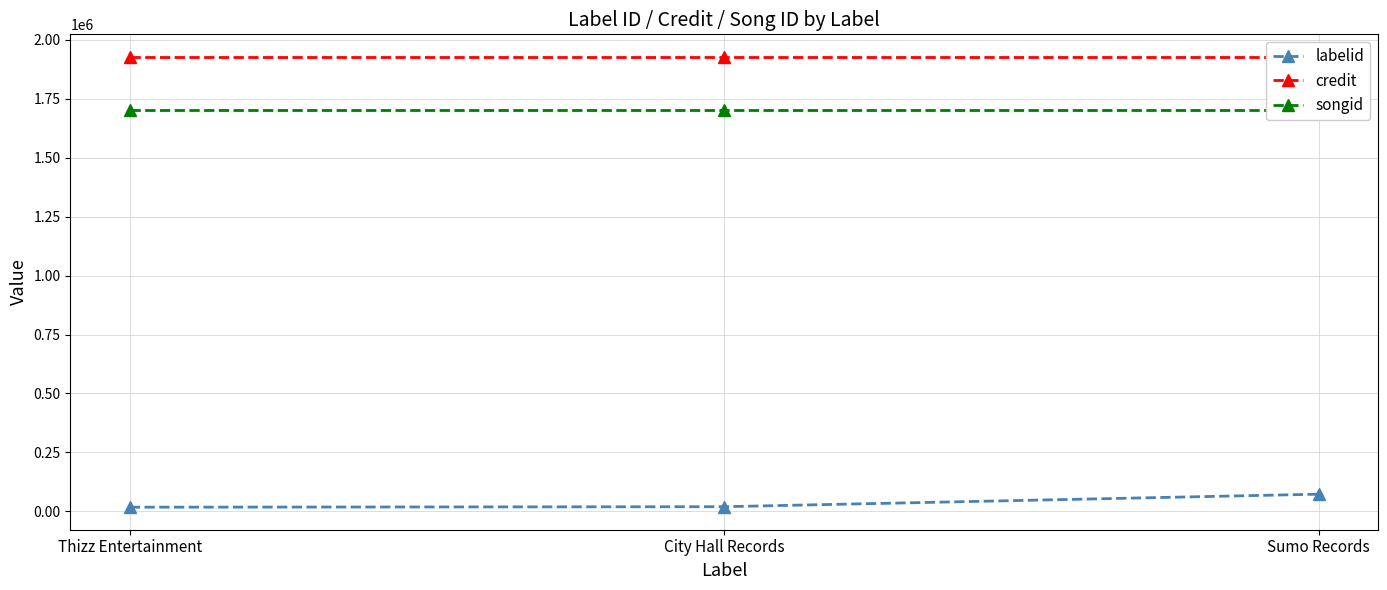

Reading right to left, extract all data points from this chart.

labelid: 72468	19321	17187
credit: 1928153	1928153	1928153
songid: 1703520	1703520	1703520